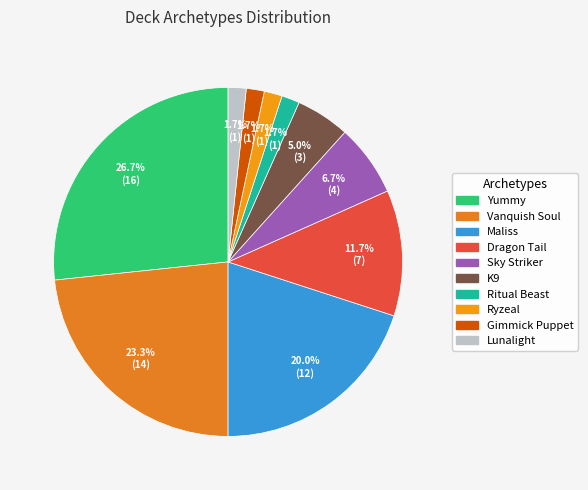

Approximately how many times larger is the value at Gimmick Puppet compared to Ryzeal?

1.0